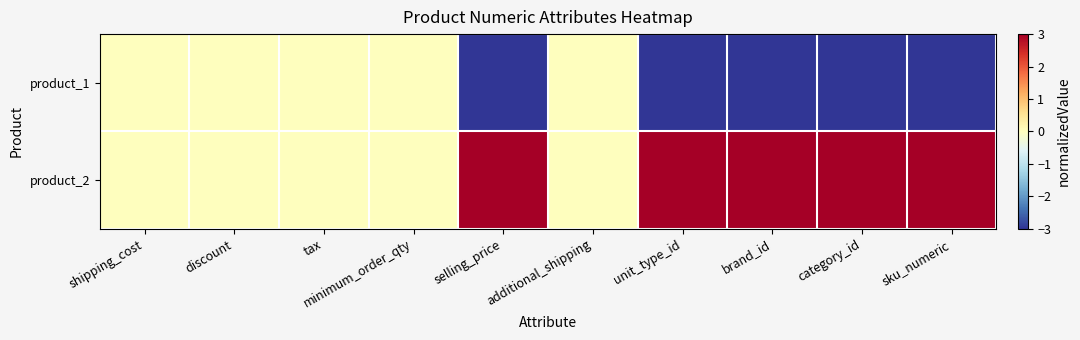

Reading right to left, list all the values displayed in this chart.

product_1: sku_numeric=-3	category_id=-3	brand_id=-3	unit_type_id=-3	additional_shipping=0	selling_price=-3	minimum_order_qty=0	tax=0	discount=0	shipping_cost=0
product_2: sku_numeric=3	category_id=3	brand_id=3	unit_type_id=3	additional_shipping=0	selling_price=3	minimum_order_qty=0	tax=0	discount=0	shipping_cost=0